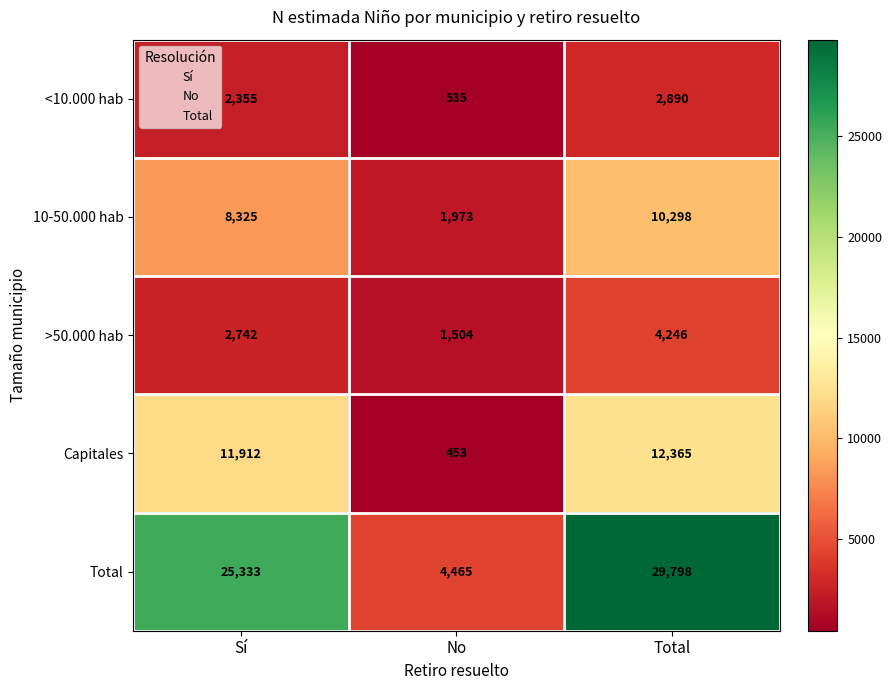

True or false: Capitales has a value of 16477 at Total.

False